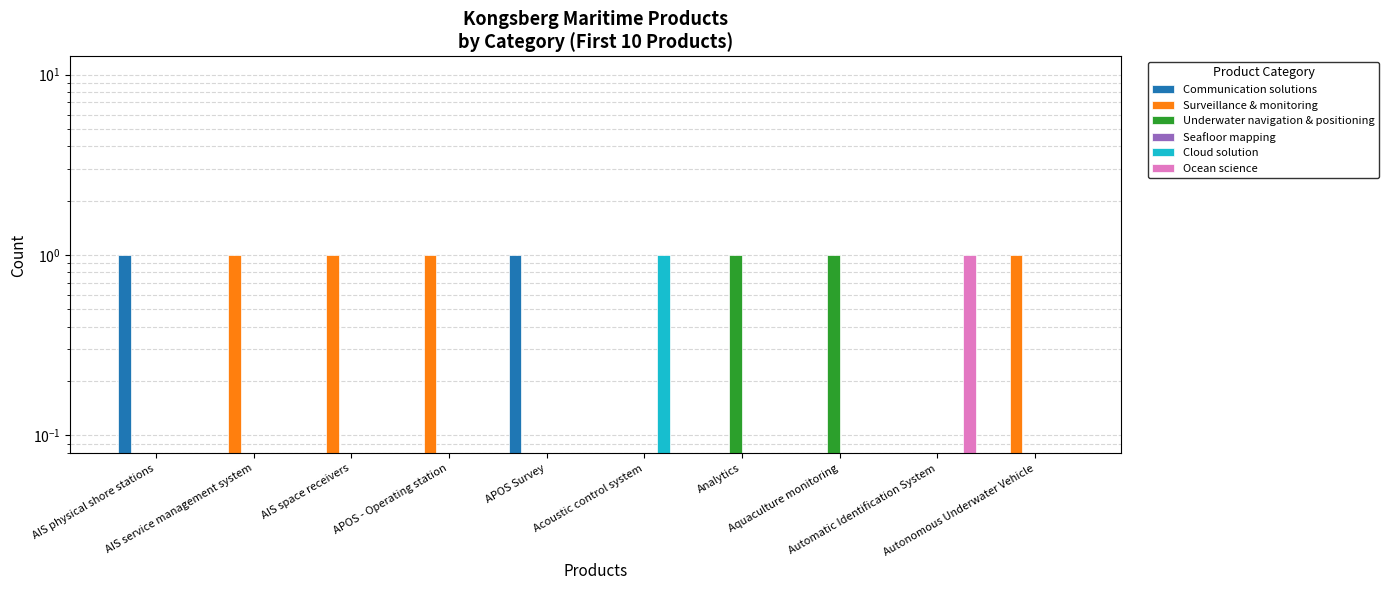

Which has a higher value, AIS service management system or AIS space receivers?

AIS service management system